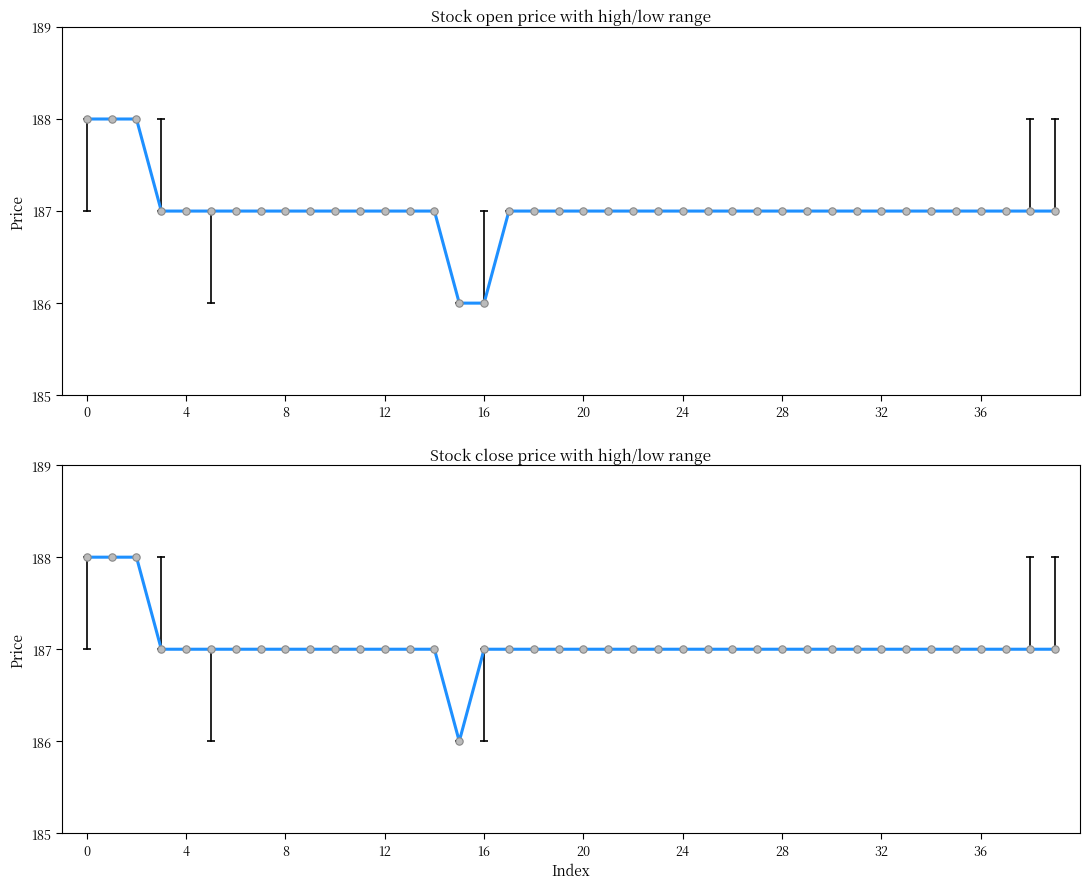

What is the ratio of the value at 39 to the value at 14?

1.0